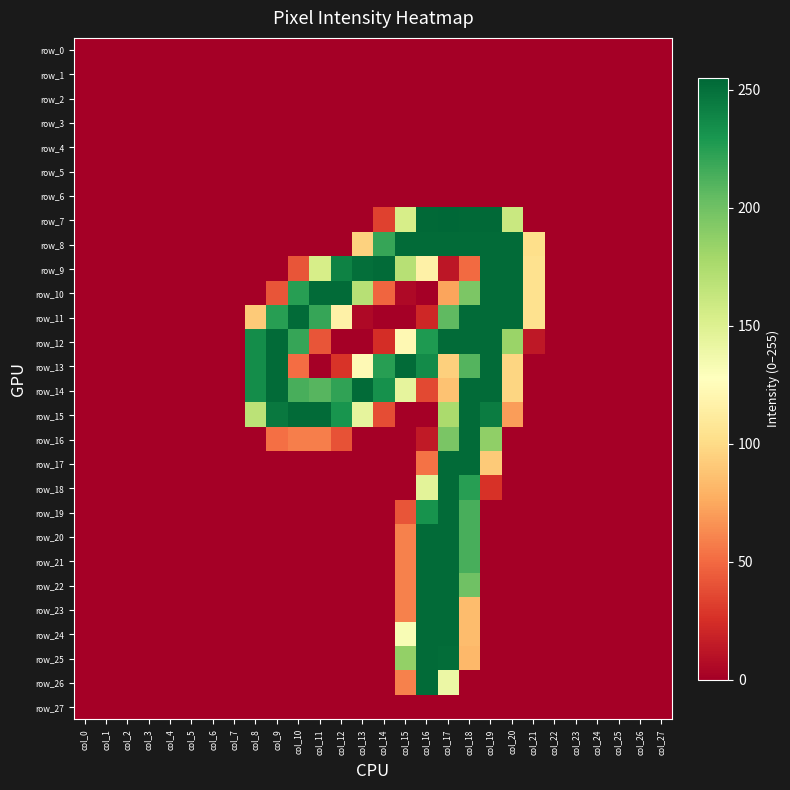

Which category has the highest value across all series?

col_17